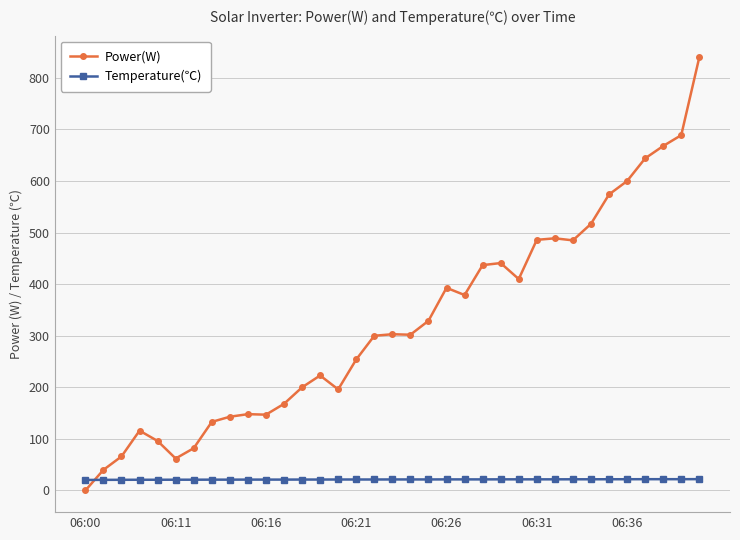

True or false: Power(W) has more than 2 interior local peaks.

True